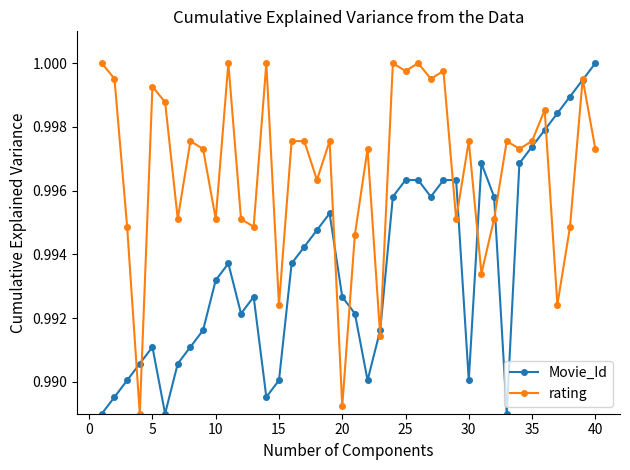

In Movie_Id, how many points are lower than both neighbors (excluding endpoints)?

7